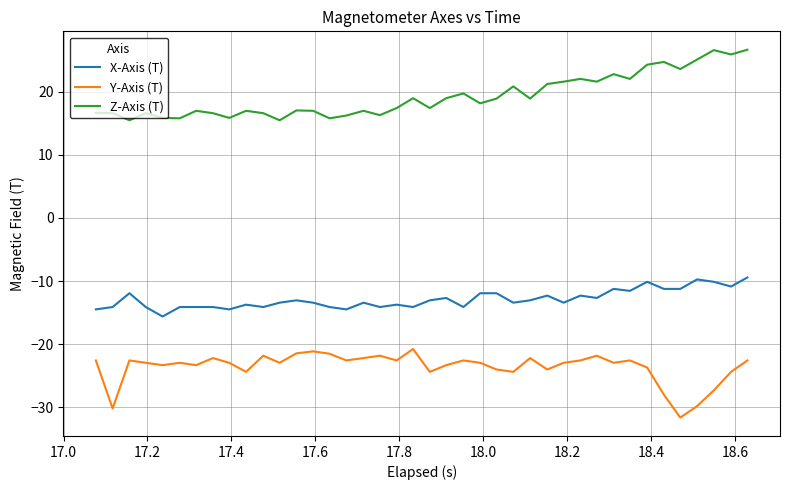

True or false: Y-Axis (T) and Z-Axis (T) cross at least once.

False